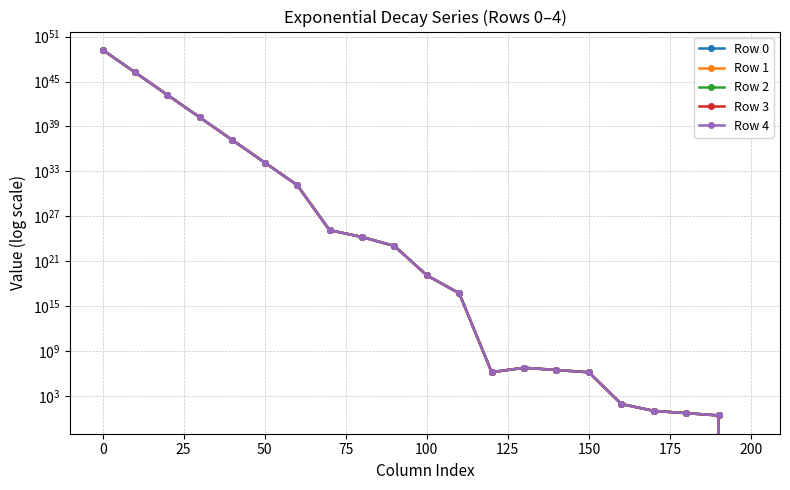

How many interior local valleys does the Row 2 series have?

1